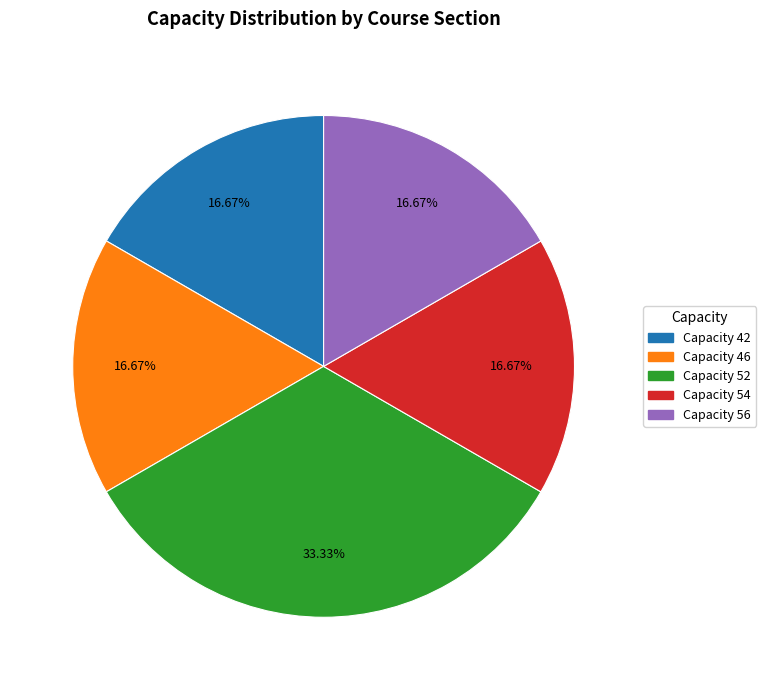

Is there a majority slice in this chart?

No